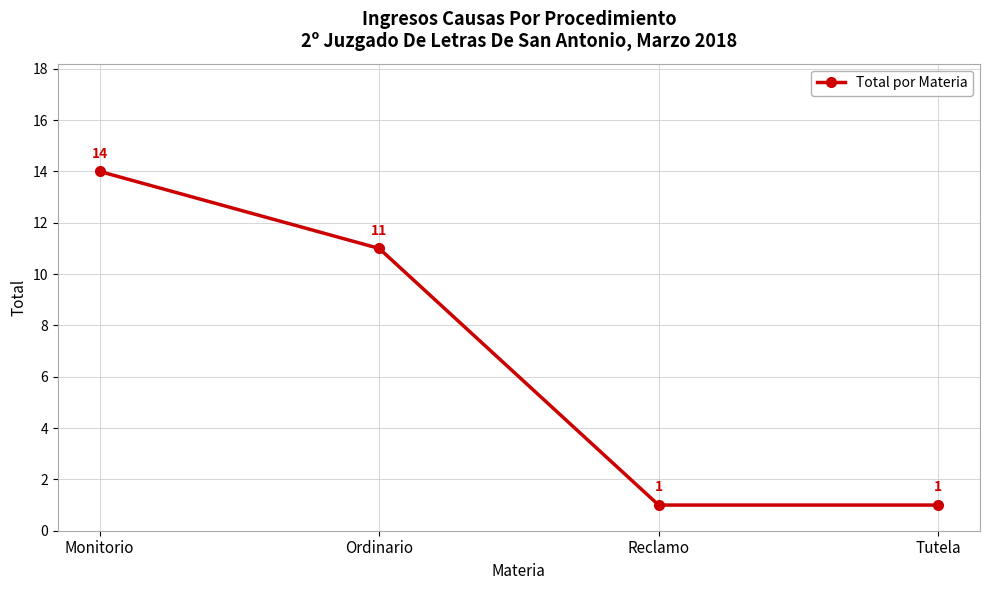

What position from the left is Monitorio?

1